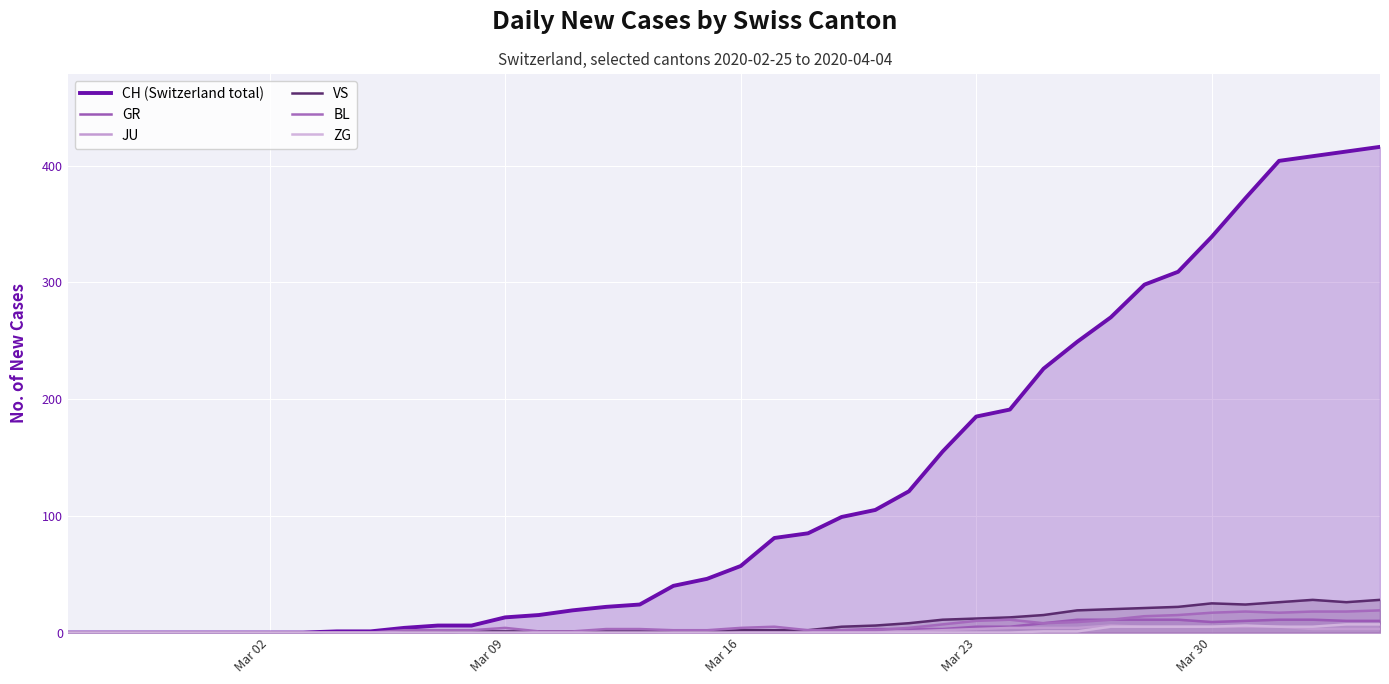

Reading left to right, extract all data points from this chart.

CH (Switzerland total): 0	0	0	0	0	0	0	0	1	1	4	6	6	13	15	19	22	24	40	46	57	81	85	99	105	121	155	185	191	226	249	270	298	309	339	372	404	408	412	416
GR: 0	0	0	0	0	0	0	0	0	0	0	0	0	0	0	0	0	0	1	0	1	1	2	2	3	3	3	5	5	8	11	11	11	11	9	10	11	11	10	10
JU: 0	0	0	0	0	0	0	0	0	0	0	0	0	0	0	0	0	0	0	0	0	0	0	0	1	1	2	3	4	4	4	6	5	5	5	5	5	3	3	3
VS: 0	0	0	0	0	0	0	0	0	0	0	0	1	1	1	1	1	1	1	1	2	2	2	5	6	8	11	12	13	15	19	20	21	22	25	24	26	28	26	28
BL: 0	0	0	0	0	0	0	0	0	0	2	2	2	4	1	1	3	3	2	2	4	5	2	2	2	4	7	10	11	8	9	11	14	15	17	18	17	18	18	19
ZG: 0	0	0	0	0	0	0	0	0	0	0	0	0	0	0	0	0	0	0	0	0	0	0	0	0	0	0	0	0	1	1	5	5	5	5	6	5	5	7	7